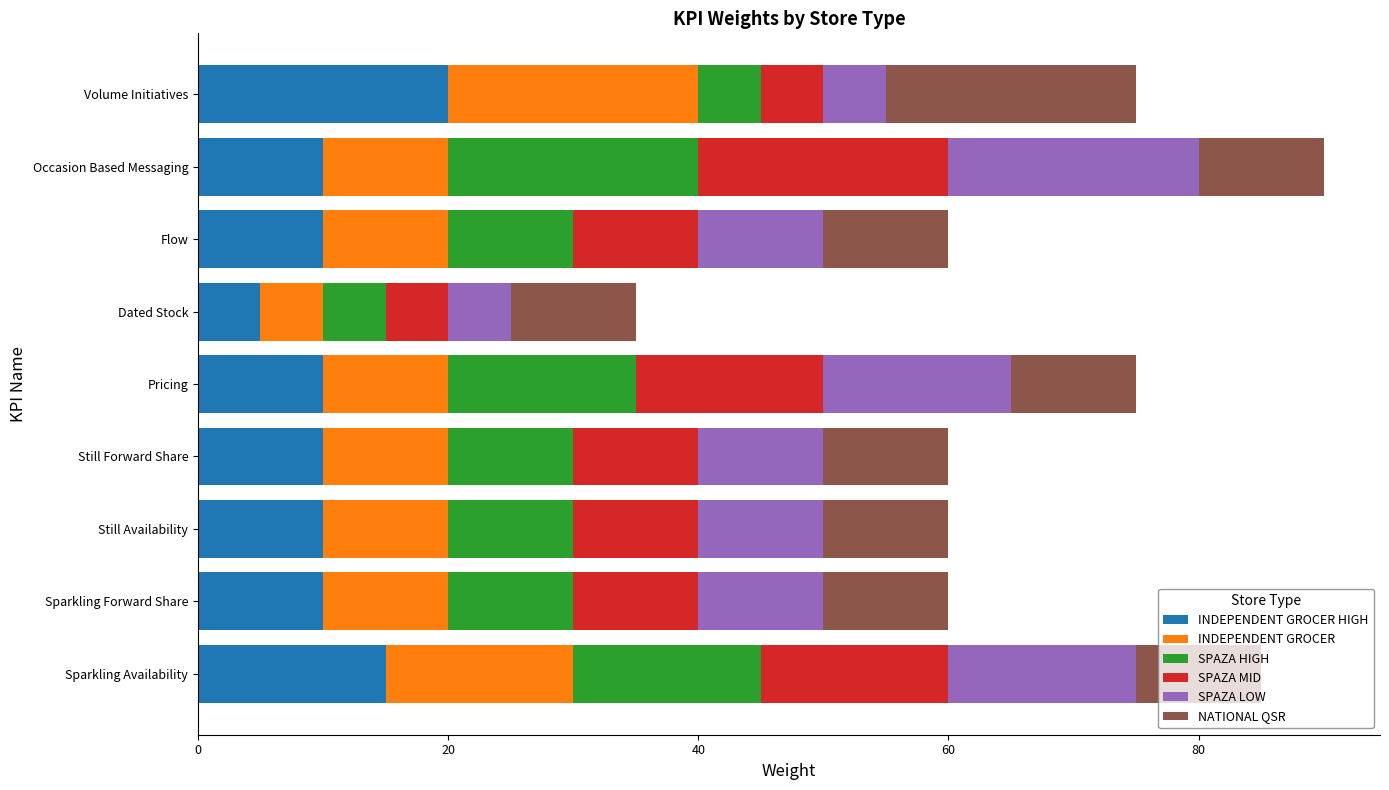

What is the total value across all series at Pricing?

75